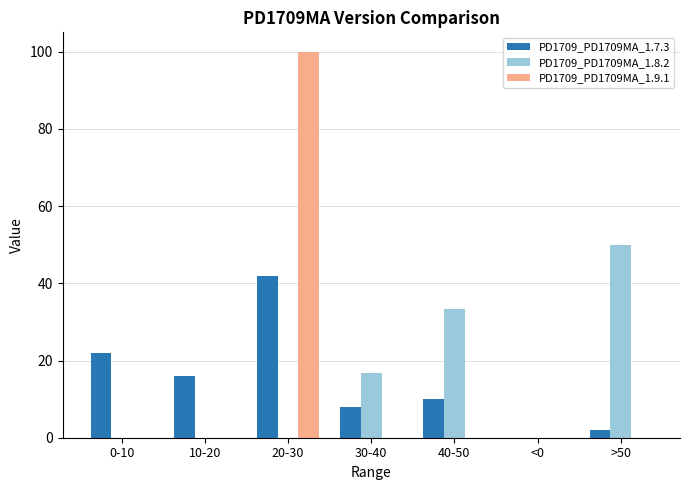

What is the average value of the PD1709_PD1709MA_1.8.2 series?

14.3